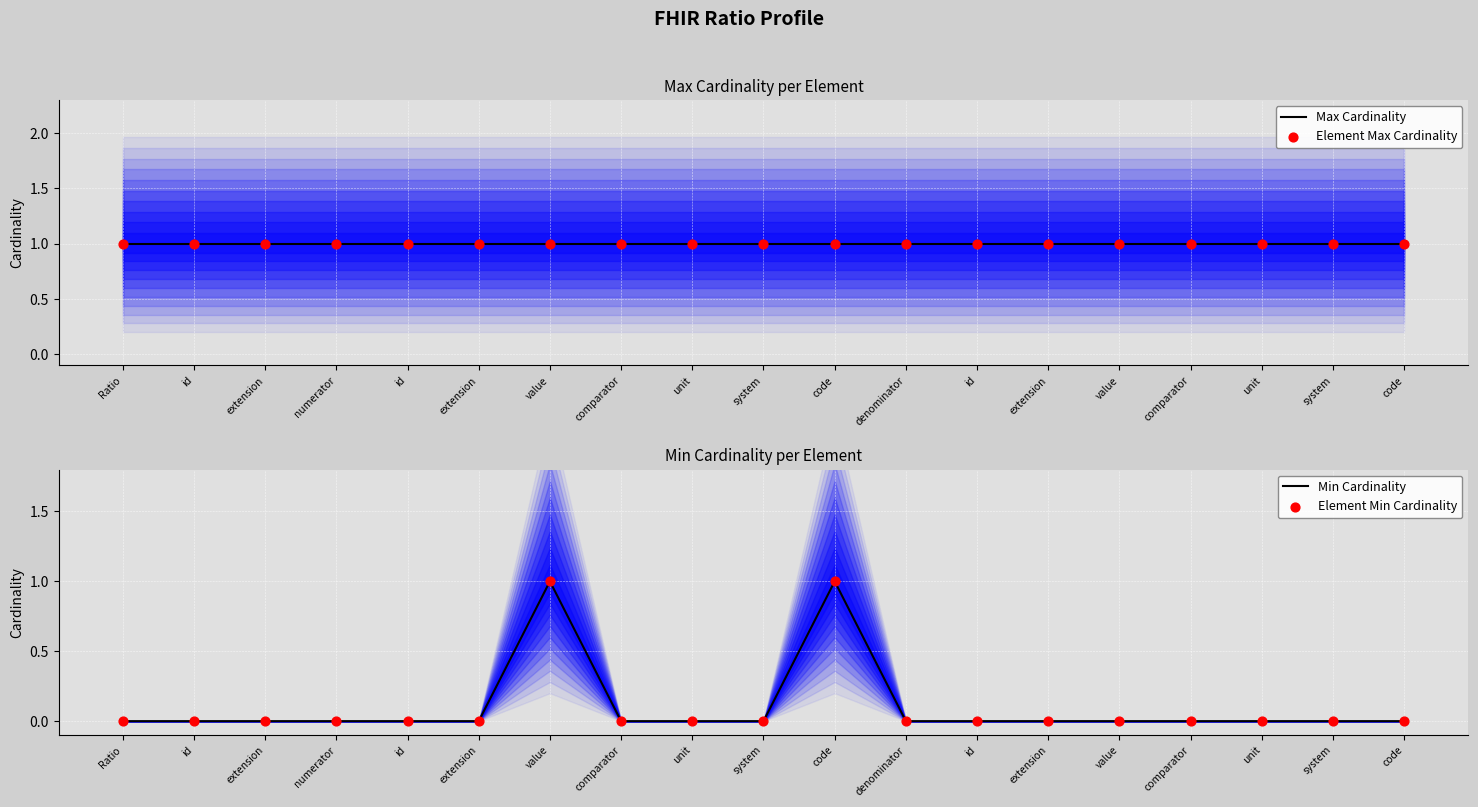

At how many categories does at least one series exceed 0?

19